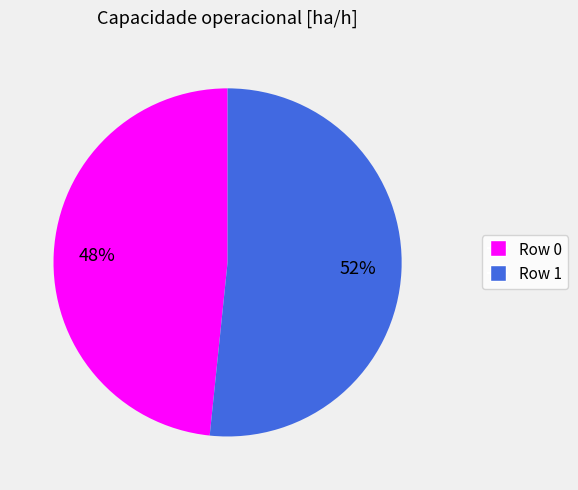

To the nearest percent, what portion does Row 1 represent?

52%